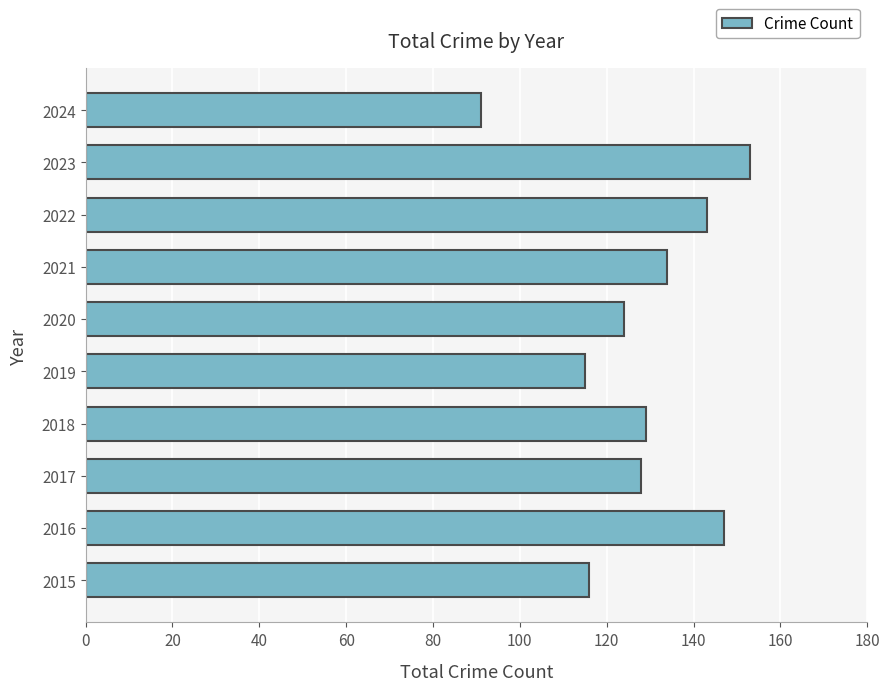

What is the average value?

128